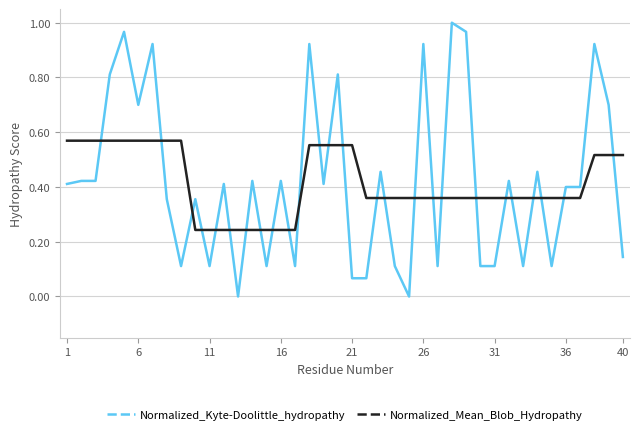

Which series ends up on top after the final intersection of Normalized_Mean_Blob_Hydropathy and Normalized_Kyte-Doolittle_hydropathy?

Normalized_Mean_Blob_Hydropathy